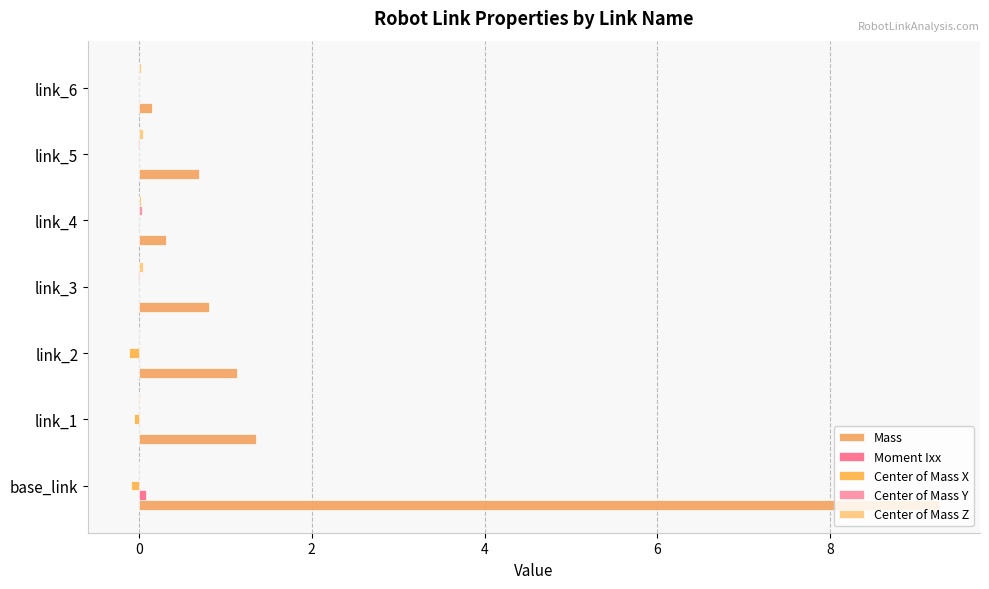

List the series in order of their peak value, highest first.

Mass, Moment Ixx, Center of Mass Z, Center of Mass Y, Center of Mass X